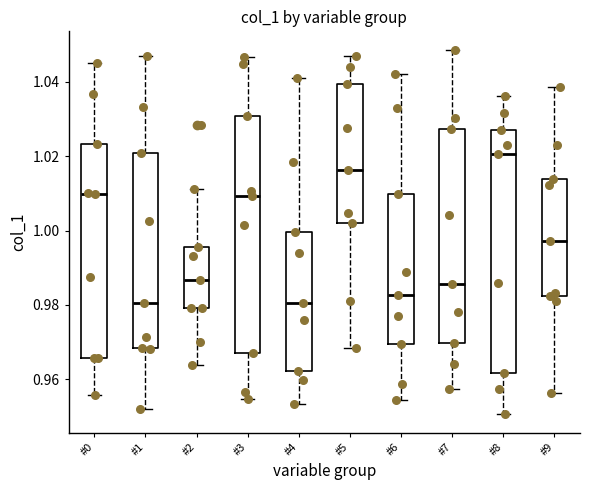

Which box's median line is the highest?

#8